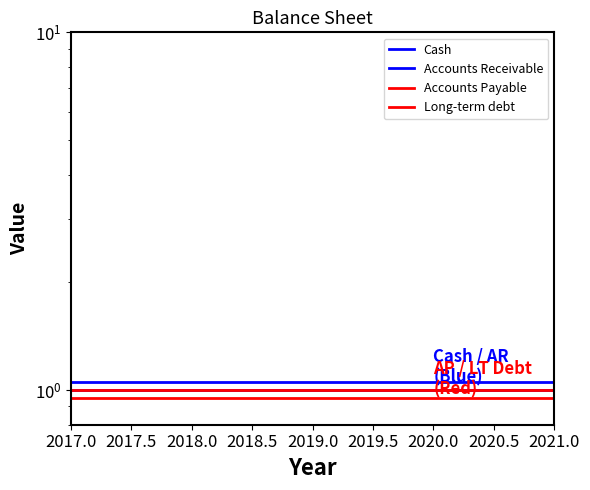

What position from the left is 2019.0?

3